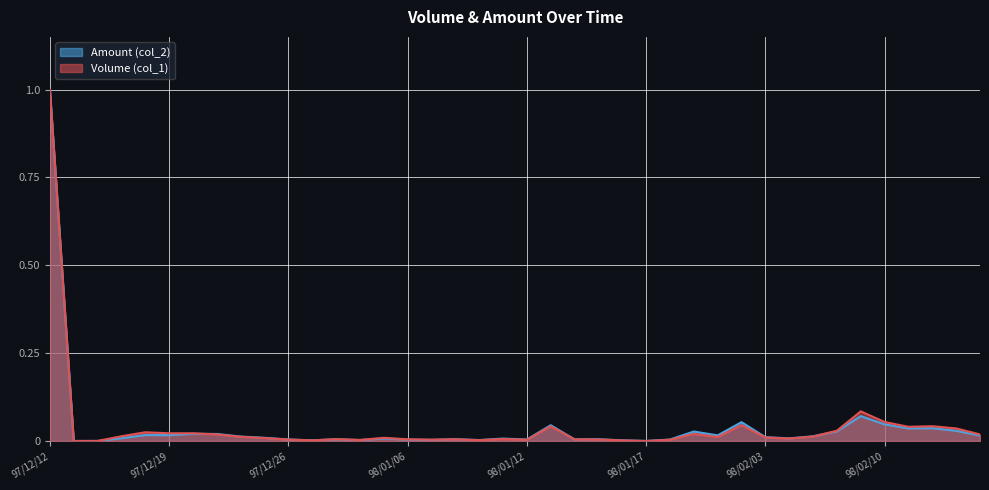

Does the chart display data point markers on the line(s)?

No